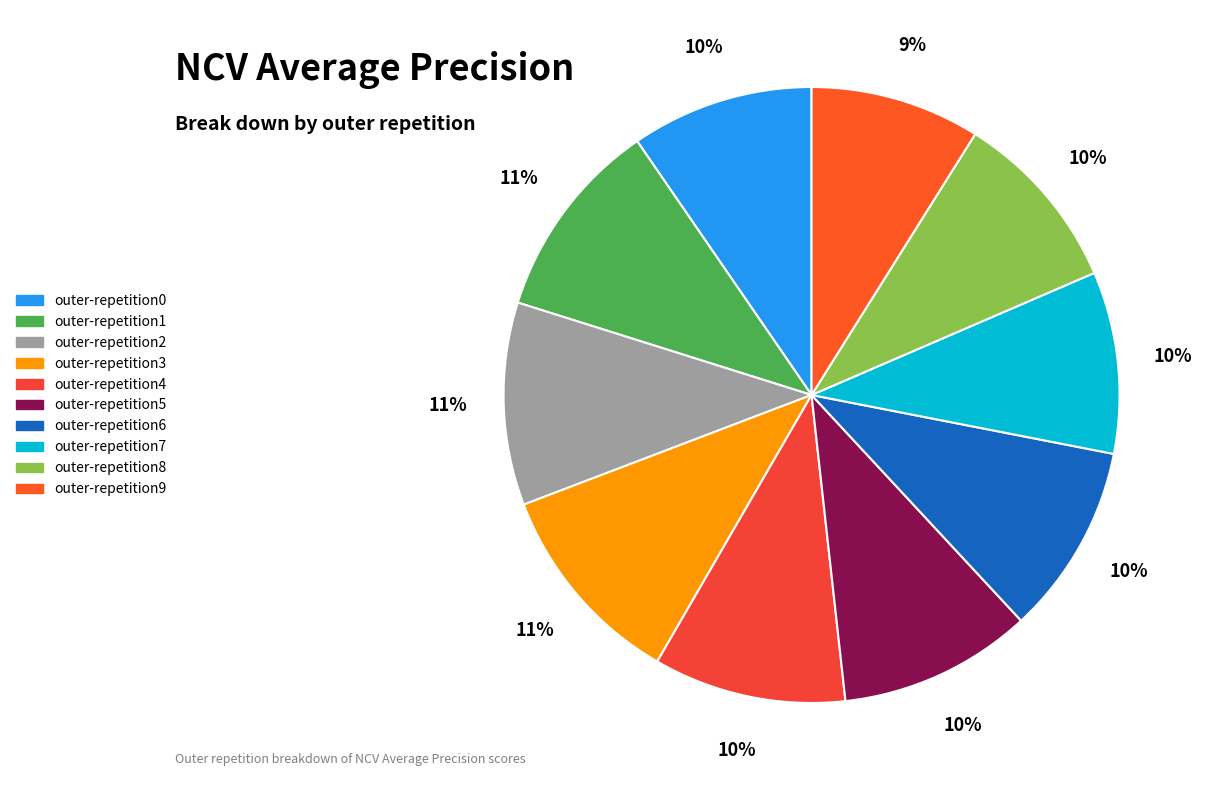

Is there any slice that represents more than half of the pie?

No